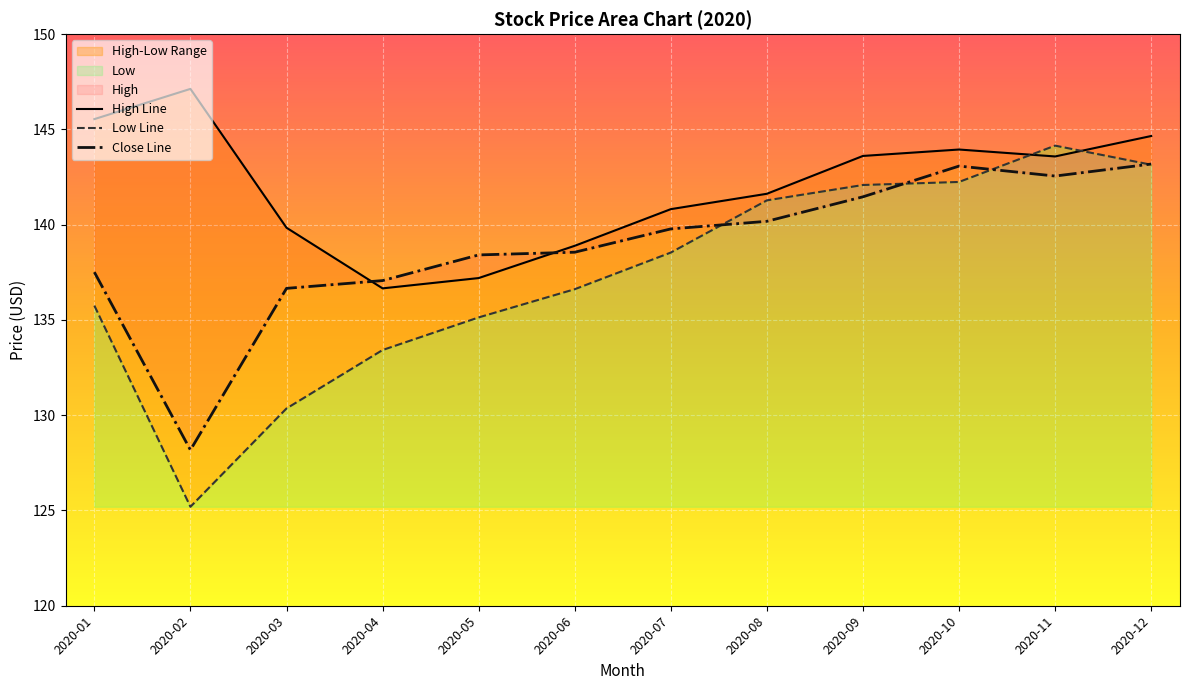

Reading left to right, extract all data points from this chart.

High: 2020-01=145.5	2020-02=147.1	2020-03=139.8	2020-04=136.7	2020-05=137.2	2020-06=138.9	2020-07=140.8	2020-08=141.6	2020-09=143.6	2020-10=143.9	2020-11=143.6	2020-12=144.7
Low: 2020-01=135.8	2020-02=125.2	2020-03=130.4	2020-04=133.4	2020-05=135.1	2020-06=136.6	2020-07=138.5	2020-08=141.3	2020-09=142.1	2020-10=142.2	2020-11=144.1	2020-12=143.1
Close: 2020-01=137.5	2020-02=128.2	2020-03=136.7	2020-04=137.1	2020-05=138.4	2020-06=138.6	2020-07=139.8	2020-08=140.2	2020-09=141.5	2020-10=143.1	2020-11=142.6	2020-12=143.2